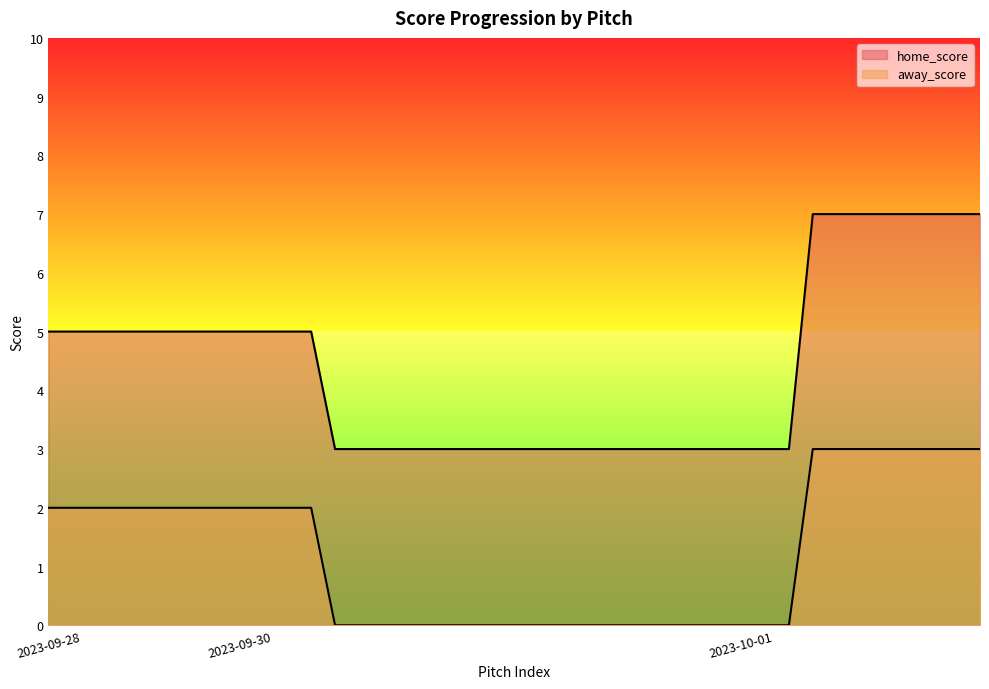

Reading left to right, what are all the values shown in this chart?

home_score: 5	5	5	5	5	5	5	5	5	5	5	5	3	3	3	3	3	3	3	3	3	3	3	3	3	3	3	3	3	3	3	3	7	7	7	7	7	7	7	7
away_score: 2	2	2	2	2	2	2	2	2	2	2	2	0	0	0	0	0	0	0	0	0	0	0	0	0	0	0	0	0	0	0	0	3	3	3	3	3	3	3	3